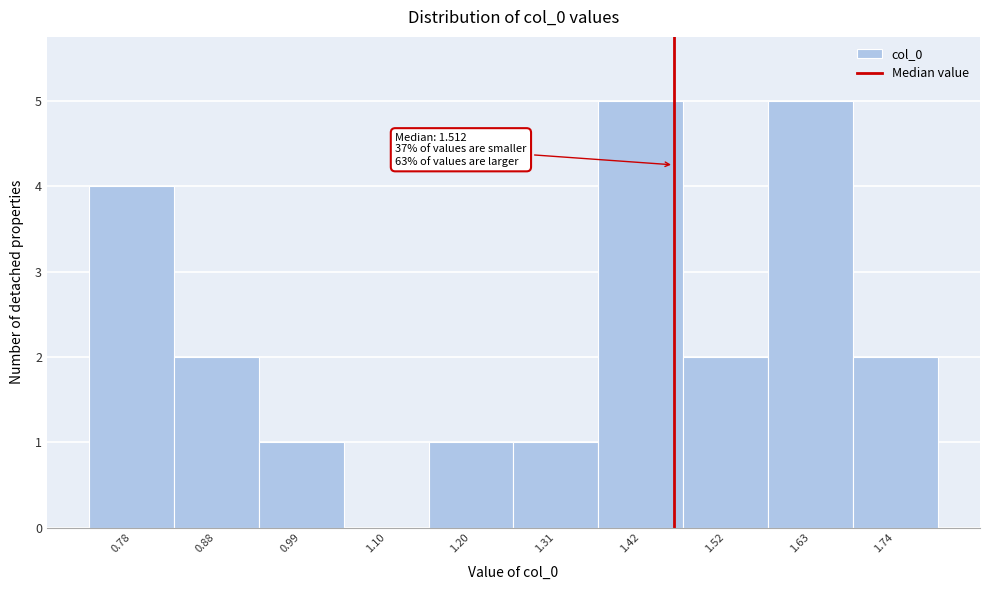

Reading left to right, extract all data points from this chart.

0.78=4	0.88=2	0.99=1	1.10=0	1.20=1	1.31=1	1.42=5	1.52=2	1.63=5	1.74=2